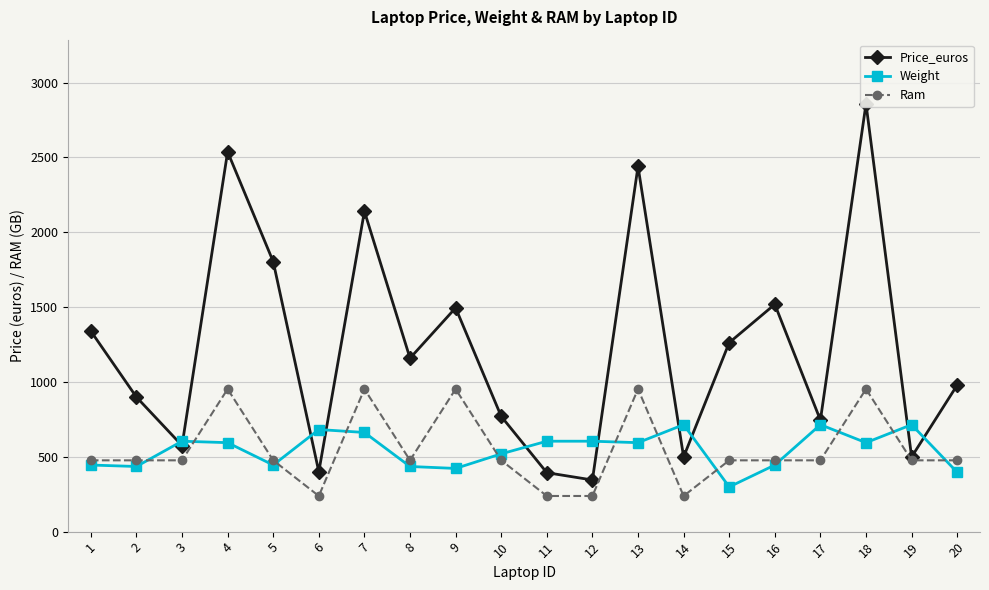

Reading left to right, what are all the values shown in this chart?

Price_euros: 1339.7	898.9	575.0	2537.4	1803.6	400.0	2140.0	1158.7	1495.0	770.0	393.9	345.0	2440.0	498.9	1262.4	1518.5	745.0	2858.0	499.0	979.0
Weight: 444.9	435.2	604.1	594.3	444.9	682.0	662.5	435.2	422.2	519.6	604.1	604.1	594.3	714.5	298.8	444.9	714.5	594.3	714.5	396.2
Ram: 476.3	476.3	476.3	952.7	476.3	238.2	952.7	476.3	952.7	476.3	238.2	238.2	952.7	238.2	476.3	476.3	476.3	952.7	476.3	476.3